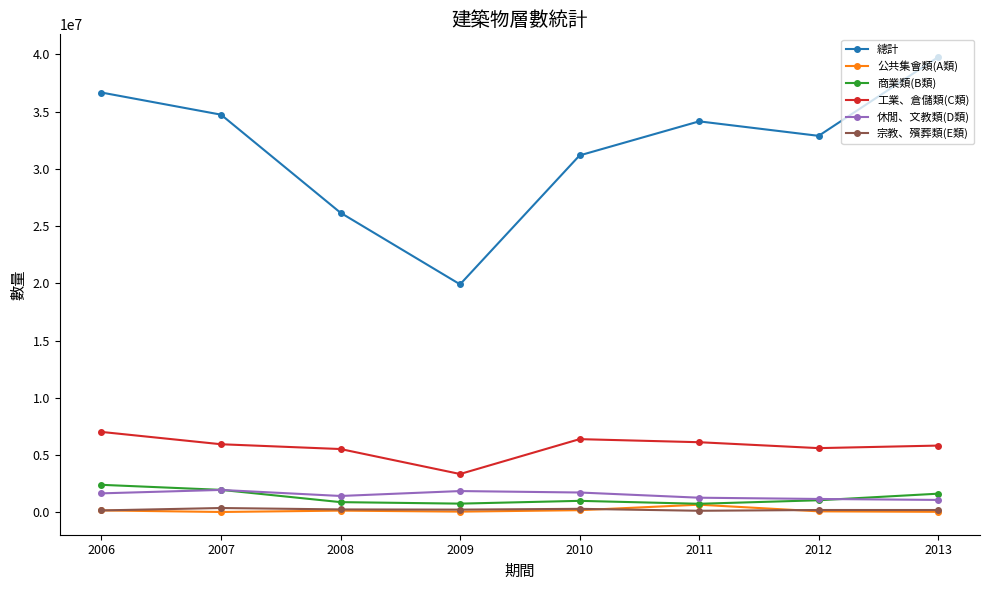

How many distinct data groups are displayed?

6